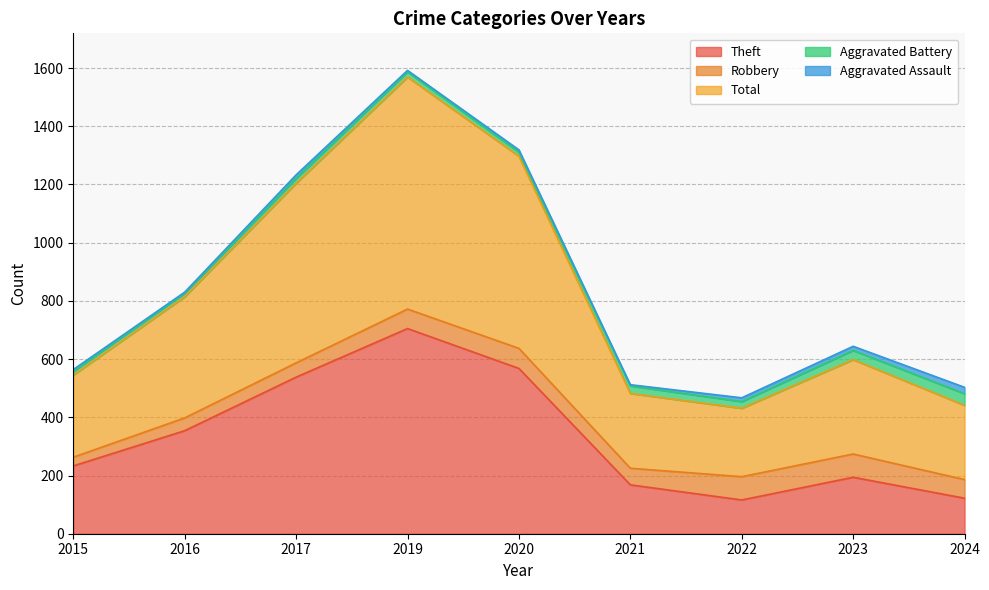

What is the sum of the Total values at 2023 and 2019?

1121